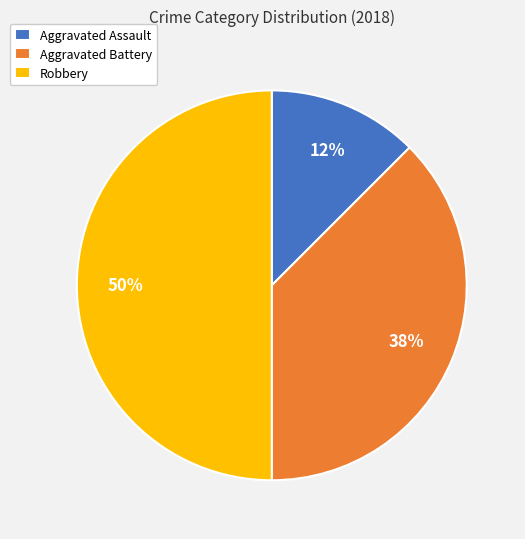

To the nearest percent, what percentage of the pie is Robbery?

50%